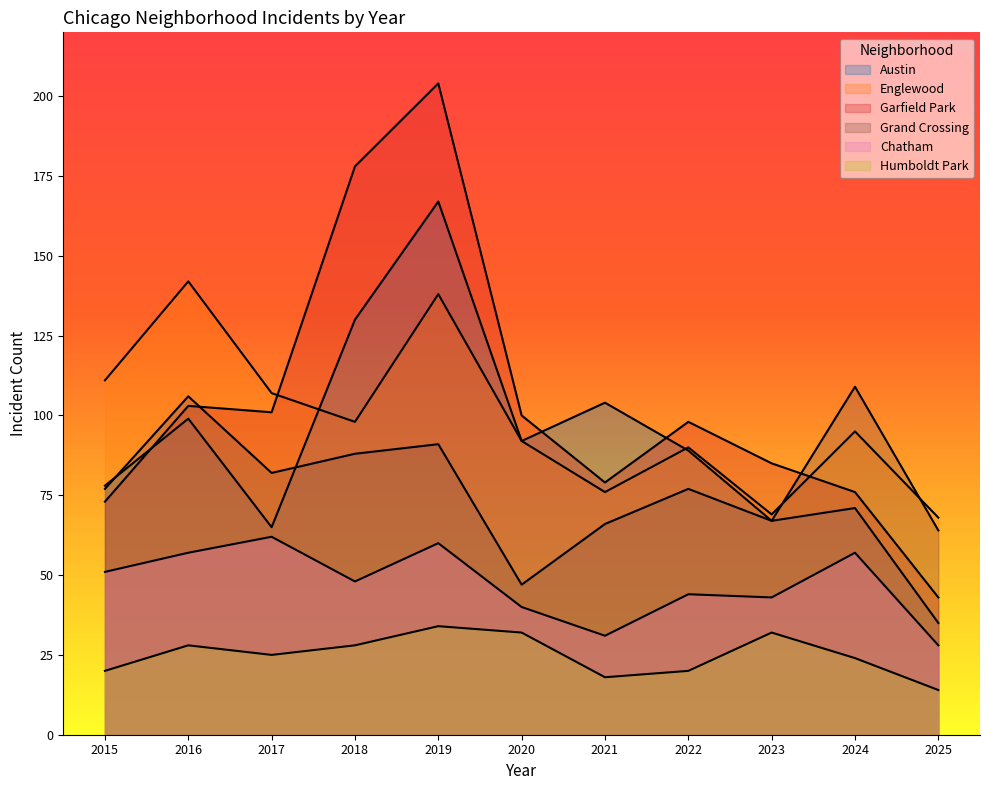

Which label corresponds to the largest value in the chart?

2019